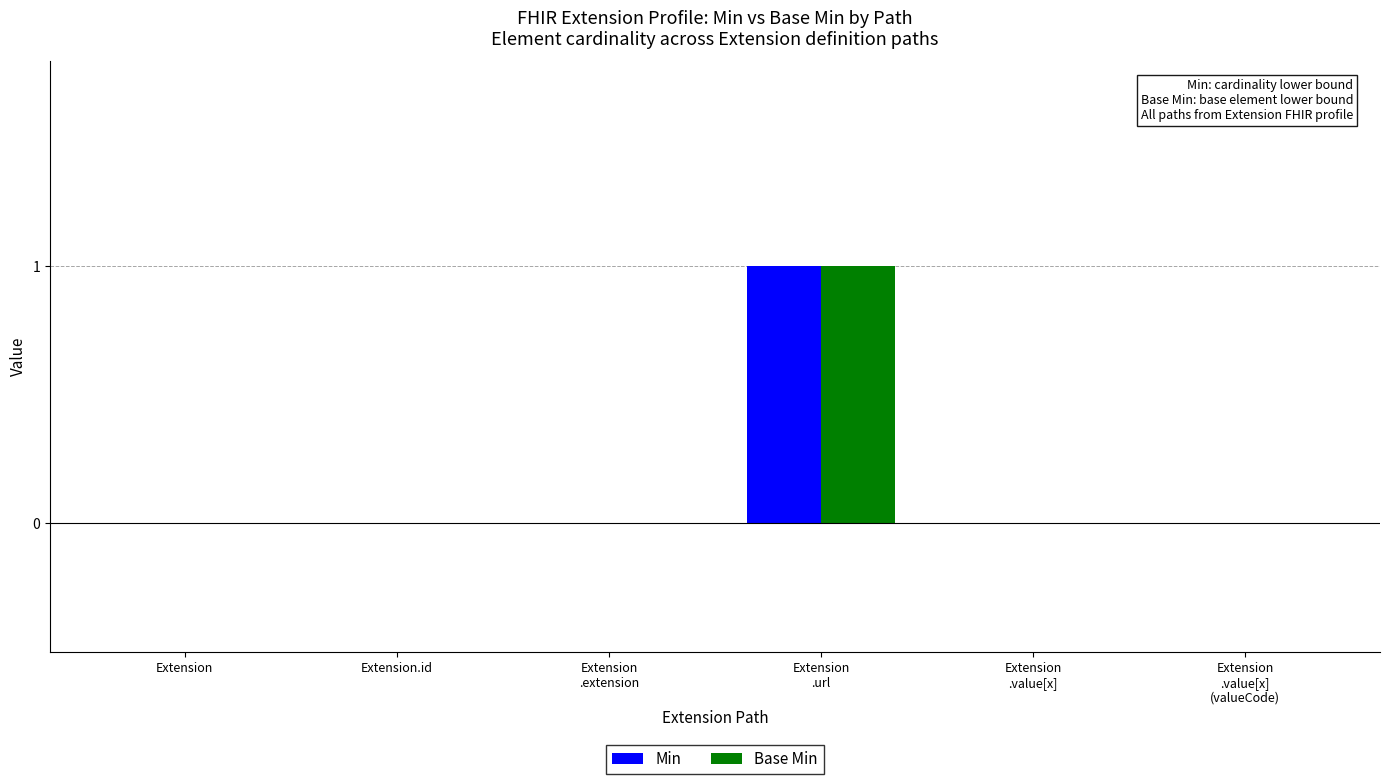

Reading left to right, transcribe all the data shown in this chart.

Min: Extension=0	Extension.id=0	Extension
.extension=0	Extension
.url=1	Extension
.value[x]=0	Extension
.value[x]
(valueCode)=0
Base Min: Extension=0	Extension.id=0	Extension
.extension=0	Extension
.url=1	Extension
.value[x]=0	Extension
.value[x]
(valueCode)=0